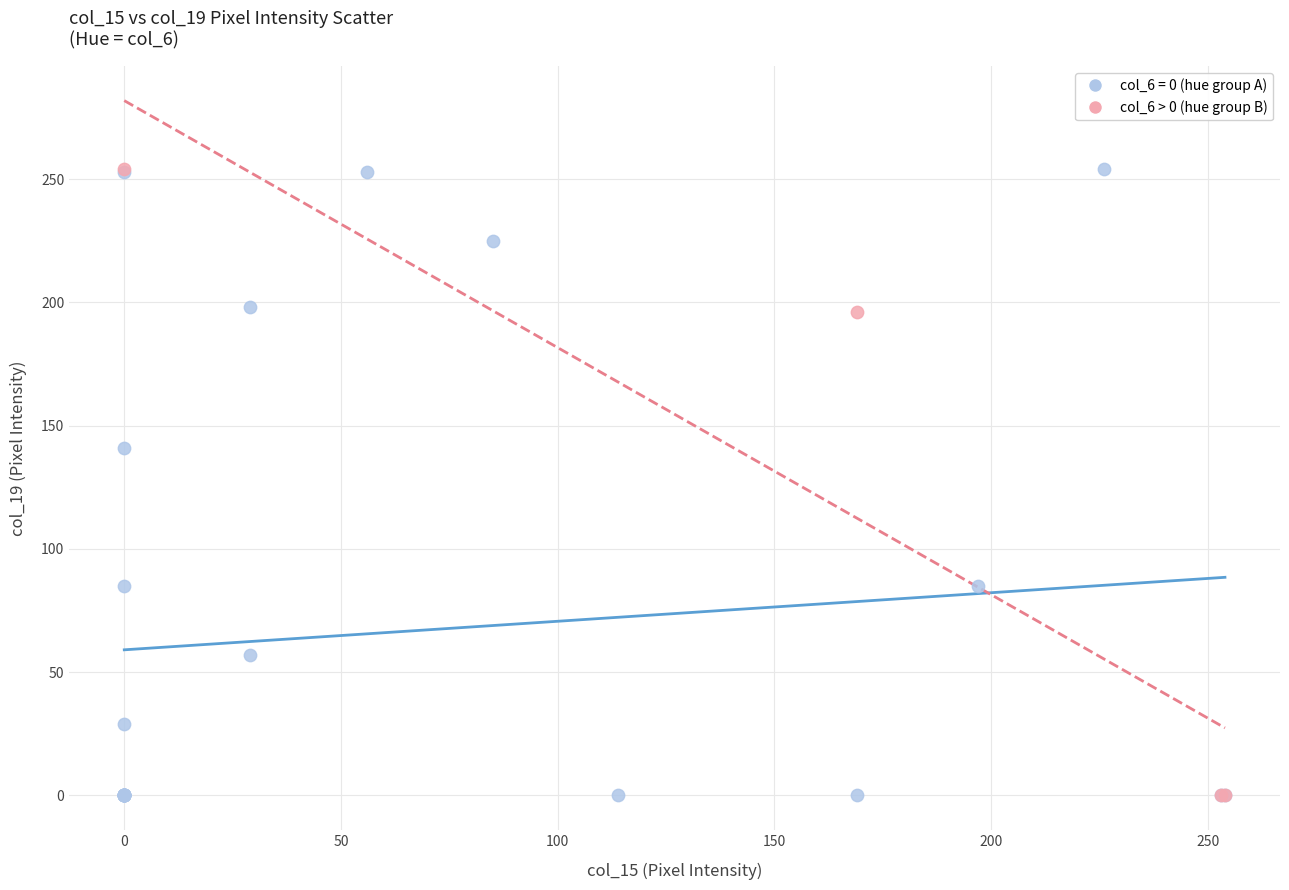

What are all the series names shown in the legend?

col_6 = 0 (hue group A), col_6 > 0 (hue group B)